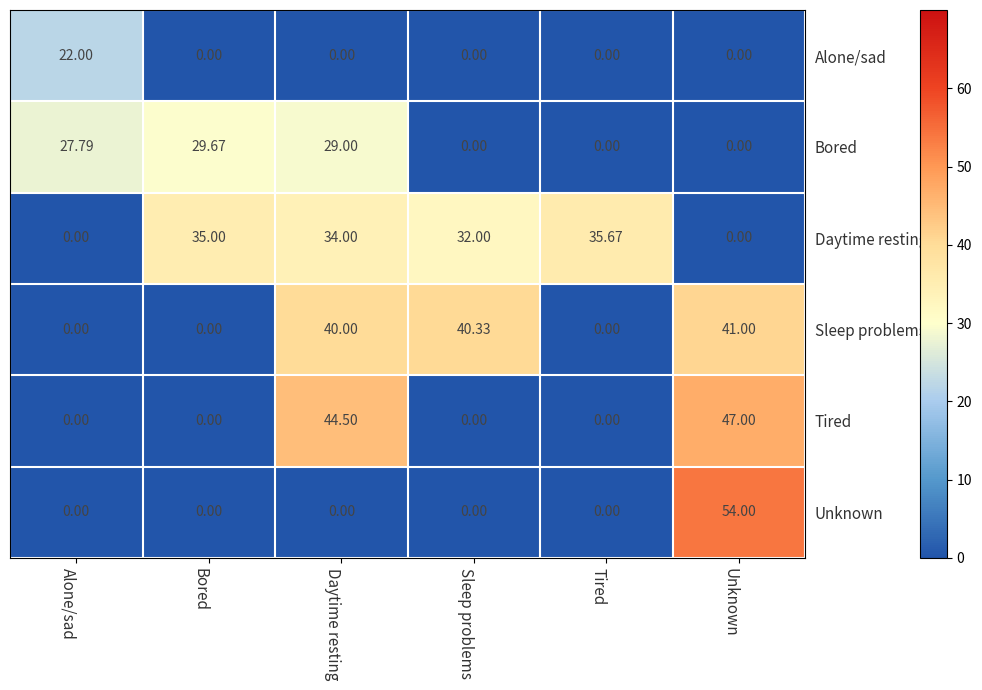

Which series has the largest range (max minus min)?

Unknown